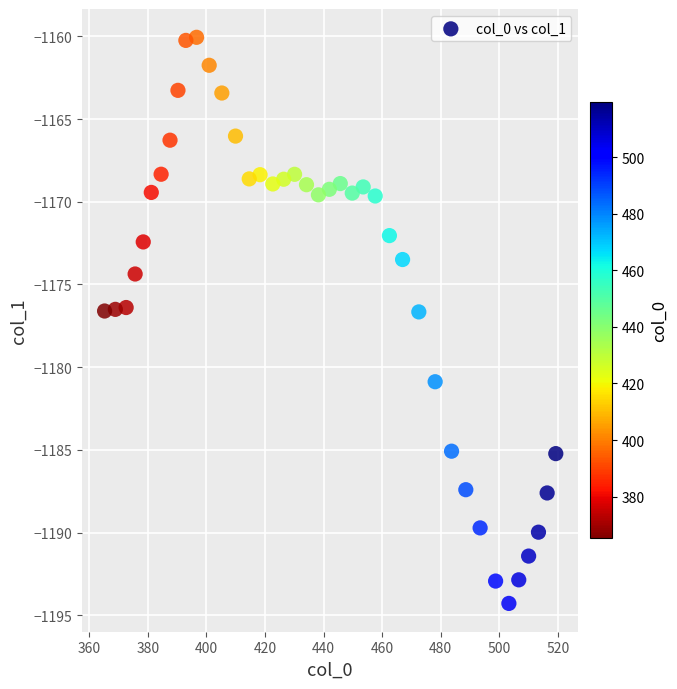

What is the range of Y values (max minus min)?

34.2